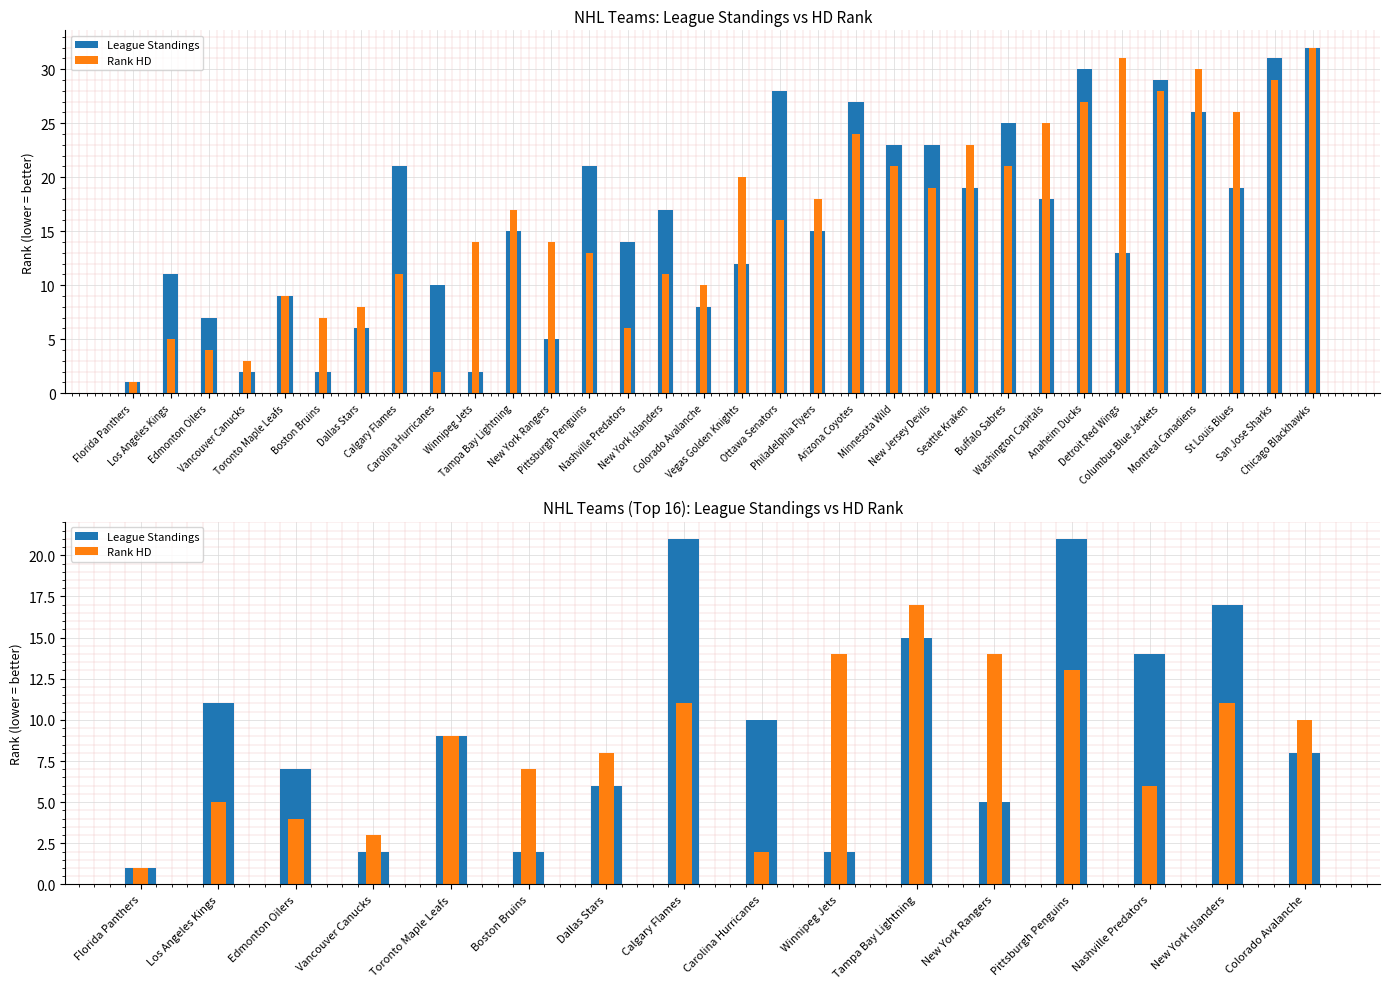

What is the average value of the Rank HD series?

8